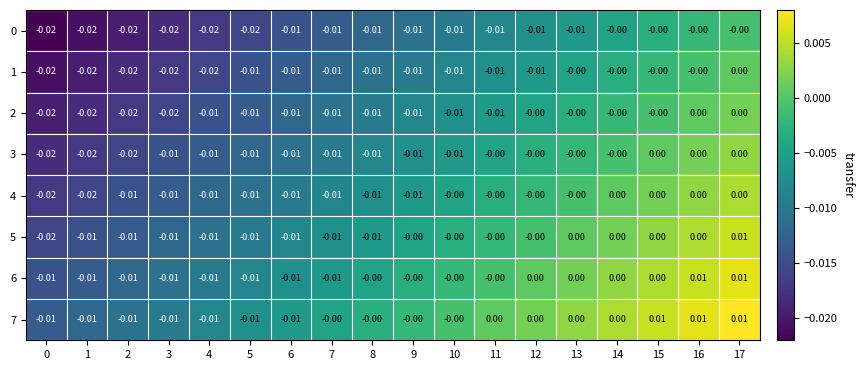

How many categories are shown in the chart?

18